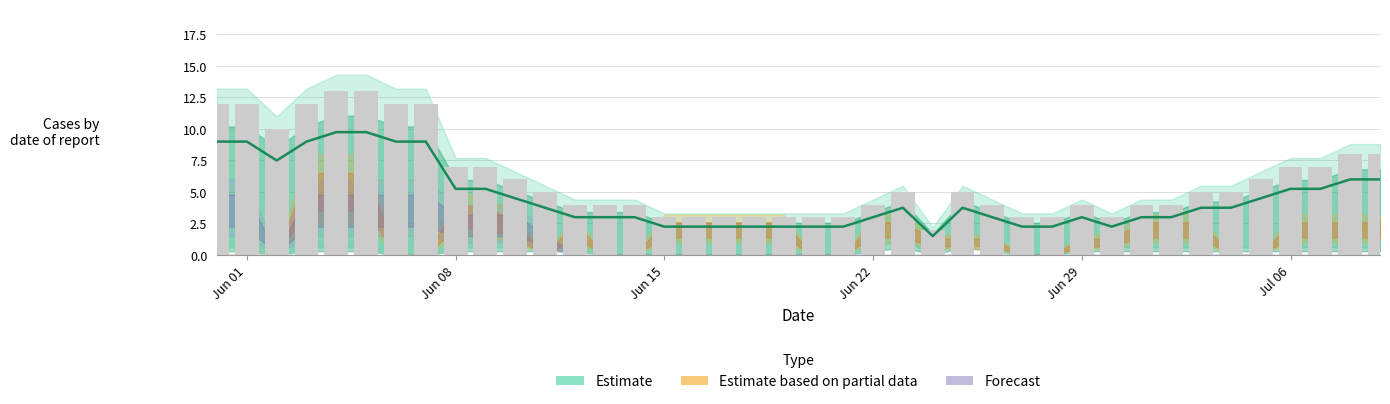

At how many categories does at least one series exceed 4?

21